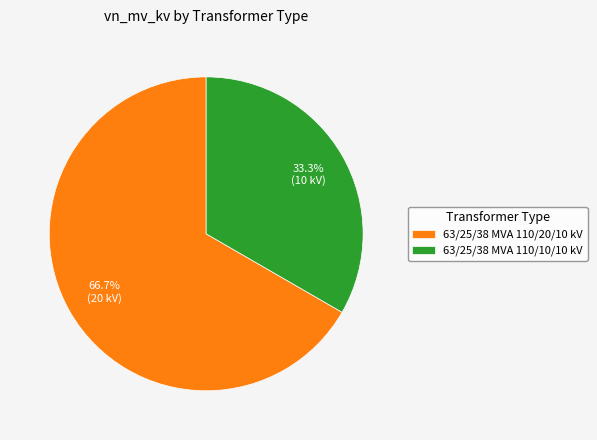

Is 63/25/38 MVA 110/10/10 kV the majority of the pie?

No